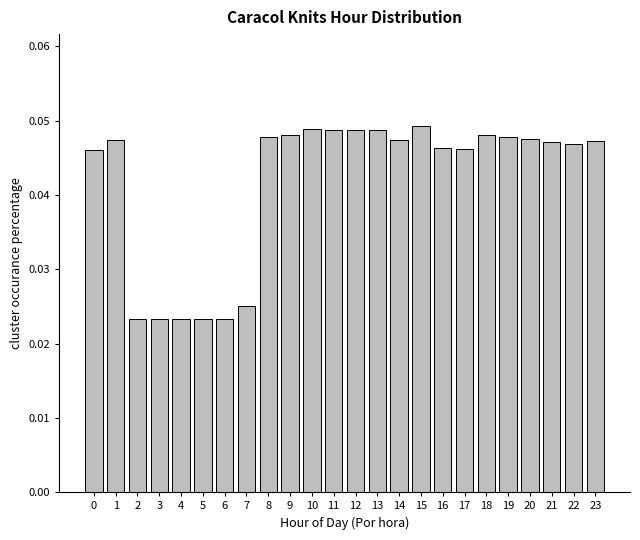

What is the sum of the values at 10 and 2?

0.1